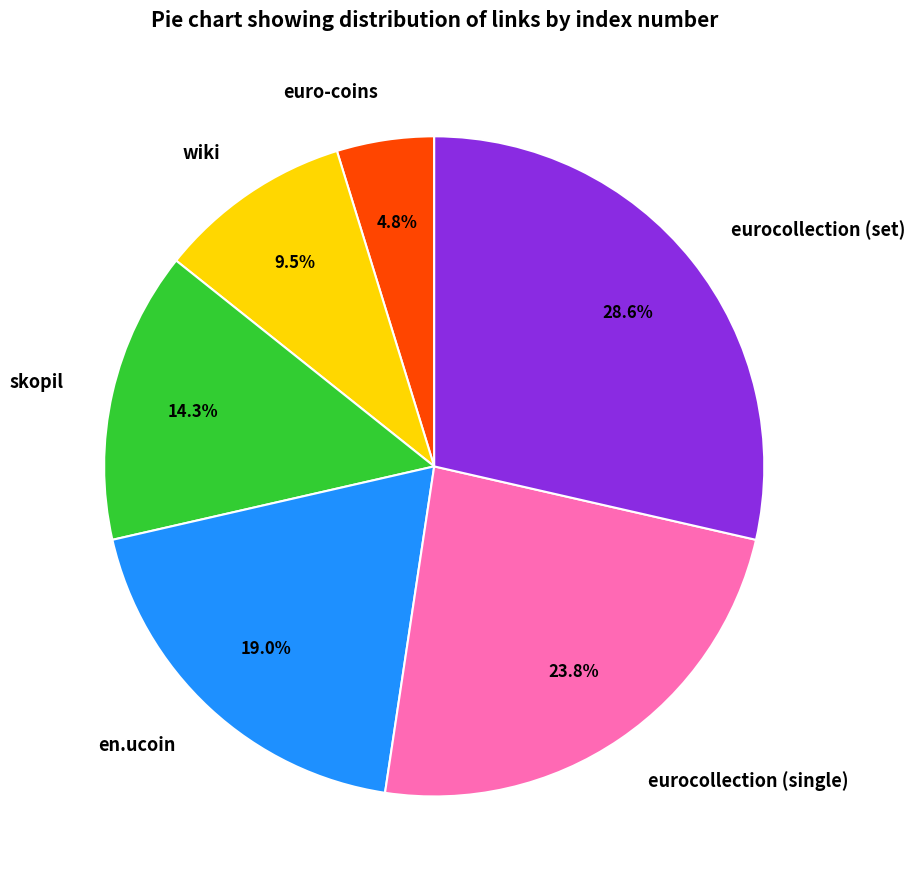

Combined, what portion of the pie is en.ucoin and skopil?

33.3%